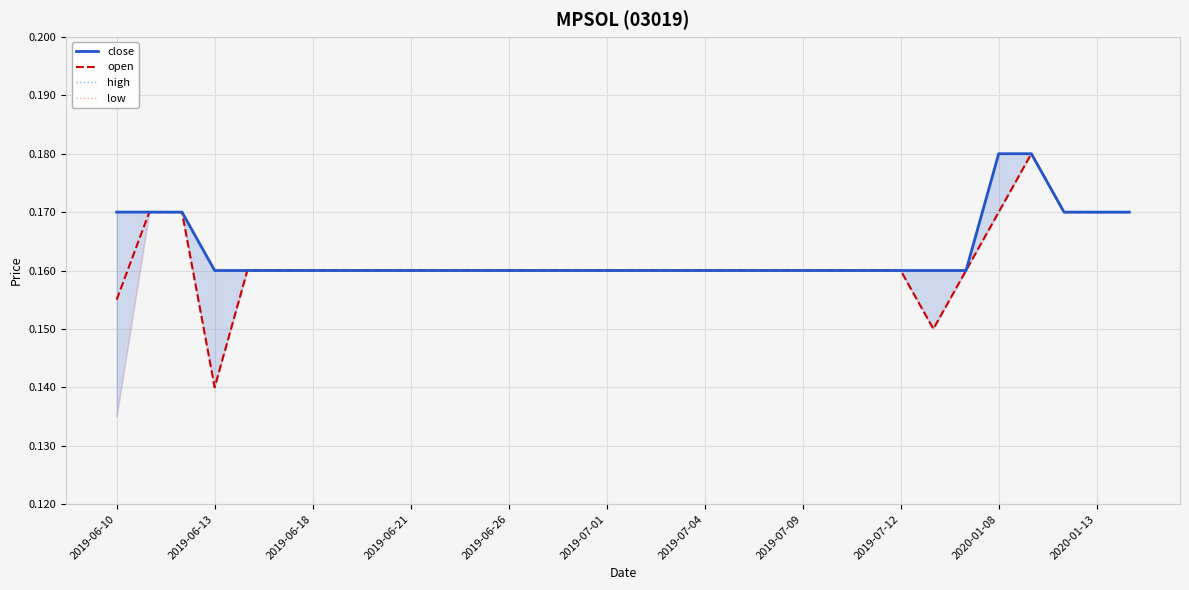

Which label corresponds to the smallest value in the chart?

2019-06-10